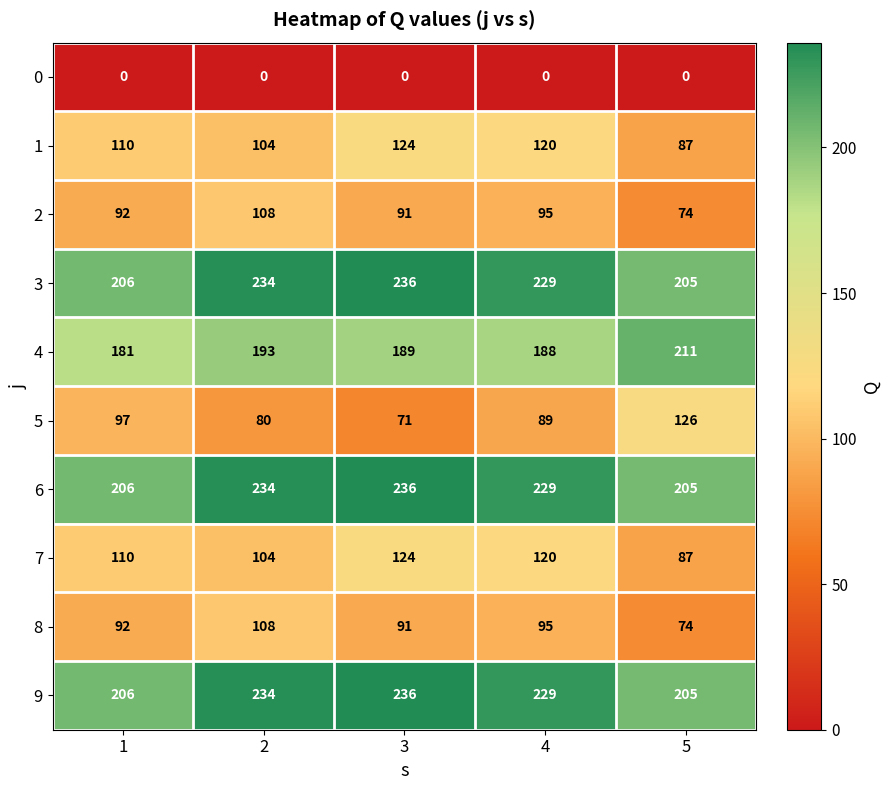

How many series are shown in this chart?

10